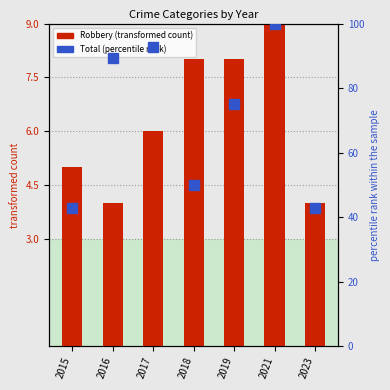

List the series in order of their overall mean, highest first.

Total (normalized), Robbery